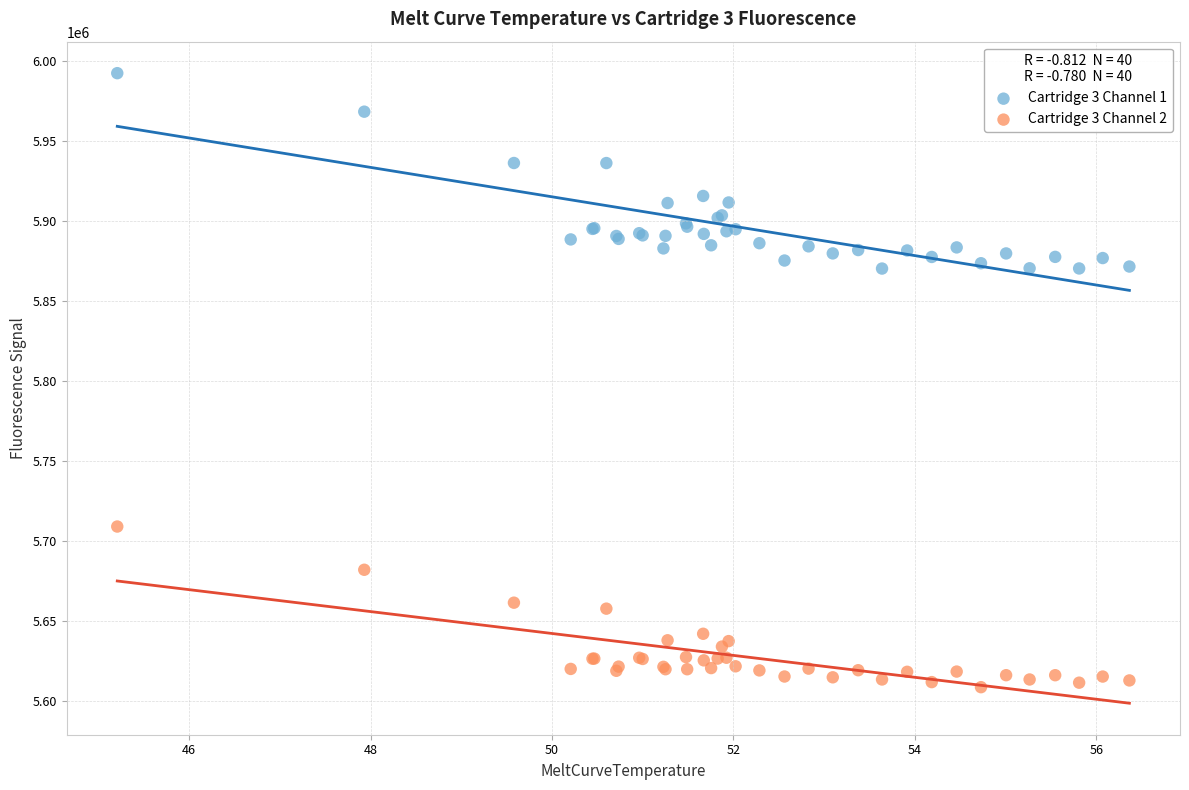

Which series reaches the minimum Y coordinate?

Cartridge 3 Channel 2